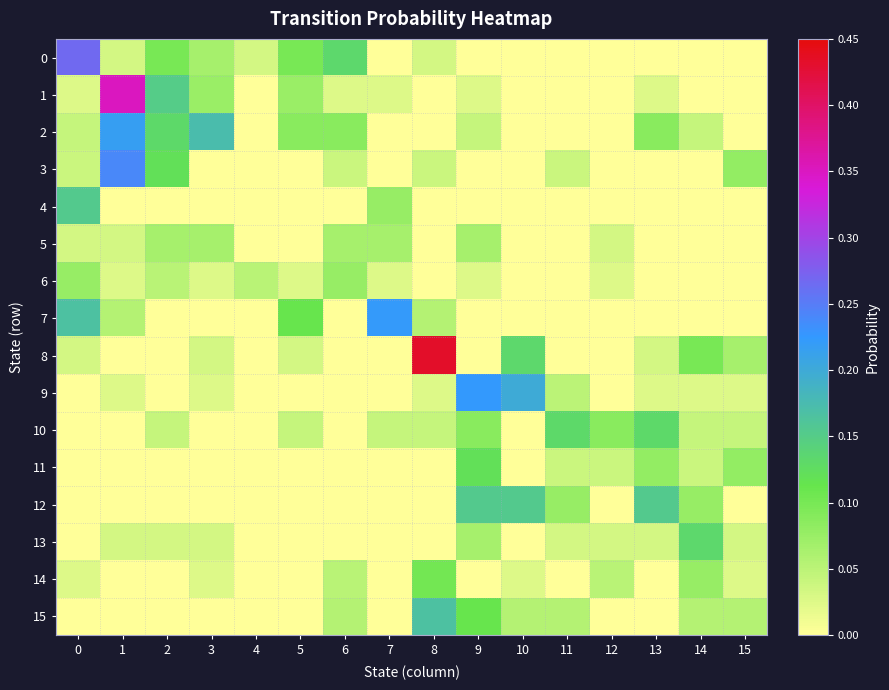

Reading left to right, transcribe all the data shown in this chart.

0: 0=0.3	1=0.0	2=0.1	3=0.1	4=0.0	5=0.1	6=0.1	7=0.0	8=0.0	9=0.0	10=0.0	11=0.0	12=0.0	13=0.0	14=0.0	15=0.0
1: 0=0.0	1=0.4	2=0.1	3=0.1	4=0.0	5=0.1	6=0.0	7=0.0	8=0.0	9=0.0	10=0.0	11=0.0	12=0.0	13=0.0	14=0.0	15=0.0
2: 0=0.0	1=0.2	2=0.1	3=0.2	4=0.0	5=0.1	6=0.1	7=0.0	8=0.0	9=0.0	10=0.0	11=0.0	12=0.0	13=0.1	14=0.0	15=0.0
3: 0=0.0	1=0.2	2=0.1	3=0.0	4=0.0	5=0.0	6=0.0	7=0.0	8=0.0	9=0.0	10=0.0	11=0.0	12=0.0	13=0.0	14=0.0	15=0.1
4: 0=0.2	1=0.0	2=0.0	3=0.0	4=0.0	5=0.0	6=0.0	7=0.1	8=0.0	9=0.0	10=0.0	11=0.0	12=0.0	13=0.0	14=0.0	15=0.0
5: 0=0.0	1=0.0	2=0.1	3=0.1	4=0.0	5=0.0	6=0.1	7=0.1	8=0.0	9=0.1	10=0.0	11=0.0	12=0.0	13=0.0	14=0.0	15=0.0
6: 0=0.1	1=0.0	2=0.1	3=0.0	4=0.1	5=0.0	6=0.1	7=0.0	8=0.0	9=0.0	10=0.0	11=0.0	12=0.0	13=0.0	14=0.0	15=0.0
7: 0=0.2	1=0.1	2=0.0	3=0.0	4=0.0	5=0.1	6=0.0	7=0.2	8=0.1	9=0.0	10=0.0	11=0.0	12=0.0	13=0.0	14=0.0	15=0.0
8: 0=0.0	1=0.0	2=0.0	3=0.0	4=0.0	5=0.0	6=0.0	7=0.0	8=0.4	9=0.0	10=0.1	11=0.0	12=0.0	13=0.0	14=0.1	15=0.1
9: 0=0.0	1=0.0	2=0.0	3=0.0	4=0.0	5=0.0	6=0.0	7=0.0	8=0.0	9=0.2	10=0.2	11=0.1	12=0.0	13=0.0	14=0.0	15=0.0
10: 0=0.0	1=0.0	2=0.0	3=0.0	4=0.0	5=0.0	6=0.0	7=0.0	8=0.0	9=0.1	10=0.0	11=0.1	12=0.1	13=0.1	14=0.0	15=0.0
11: 0=0.0	1=0.0	2=0.0	3=0.0	4=0.0	5=0.0	6=0.0	7=0.0	8=0.0	9=0.1	10=0.0	11=0.0	12=0.0	13=0.1	14=0.0	15=0.1
12: 0=0.0	1=0.0	2=0.0	3=0.0	4=0.0	5=0.0	6=0.0	7=0.0	8=0.0	9=0.2	10=0.2	11=0.1	12=0.0	13=0.2	14=0.1	15=0.0
13: 0=0.0	1=0.0	2=0.0	3=0.0	4=0.0	5=0.0	6=0.0	7=0.0	8=0.0	9=0.1	10=0.0	11=0.0	12=0.0	13=0.0	14=0.1	15=0.0
14: 0=0.0	1=0.0	2=0.0	3=0.0	4=0.0	5=0.0	6=0.1	7=0.0	8=0.1	9=0.0	10=0.0	11=0.0	12=0.1	13=0.0	14=0.1	15=0.0
15: 0=0.0	1=0.0	2=0.0	3=0.0	4=0.0	5=0.0	6=0.1	7=0.0	8=0.2	9=0.1	10=0.1	11=0.1	12=0.0	13=0.0	14=0.1	15=0.1